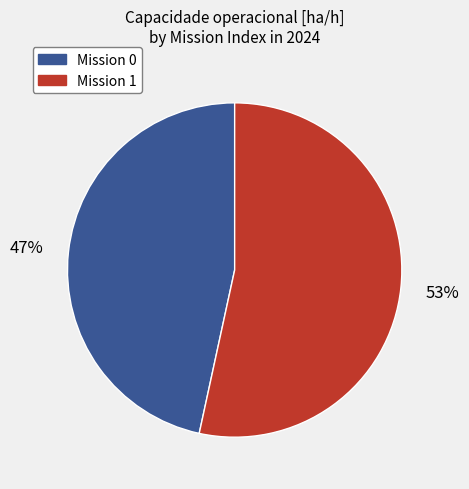

Is there a majority slice in this chart?

Yes